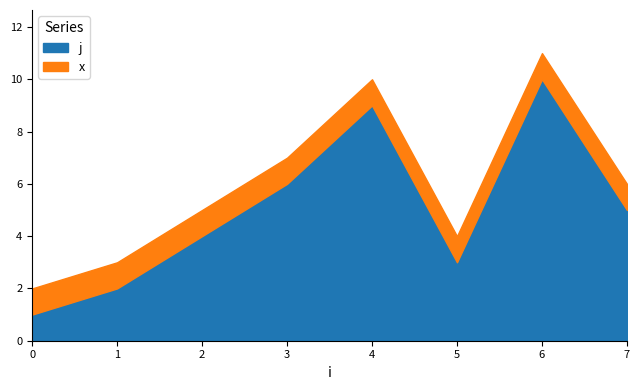

What is the minimum value for j?

1